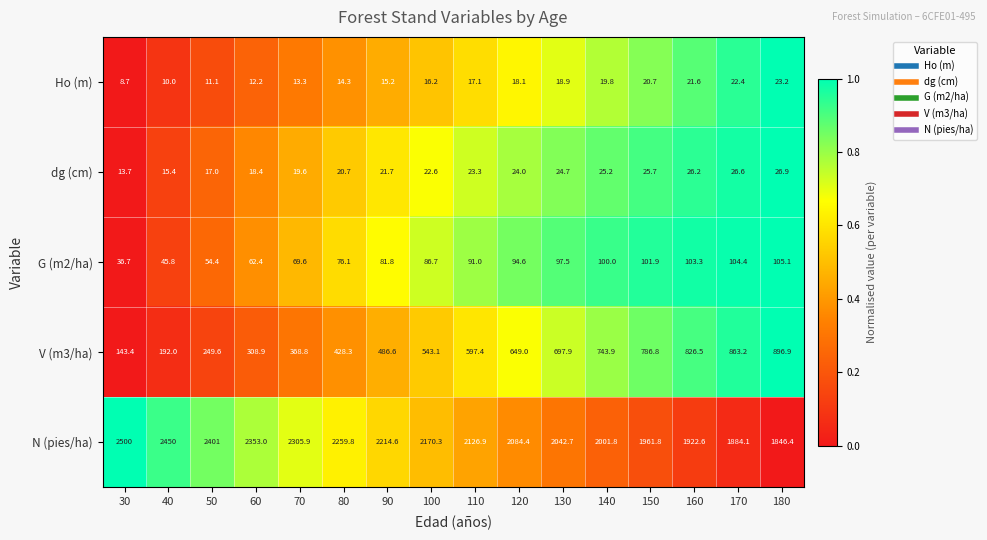

What is the difference between the maximum and second lowest values in the G (m2/ha) series?

59.3